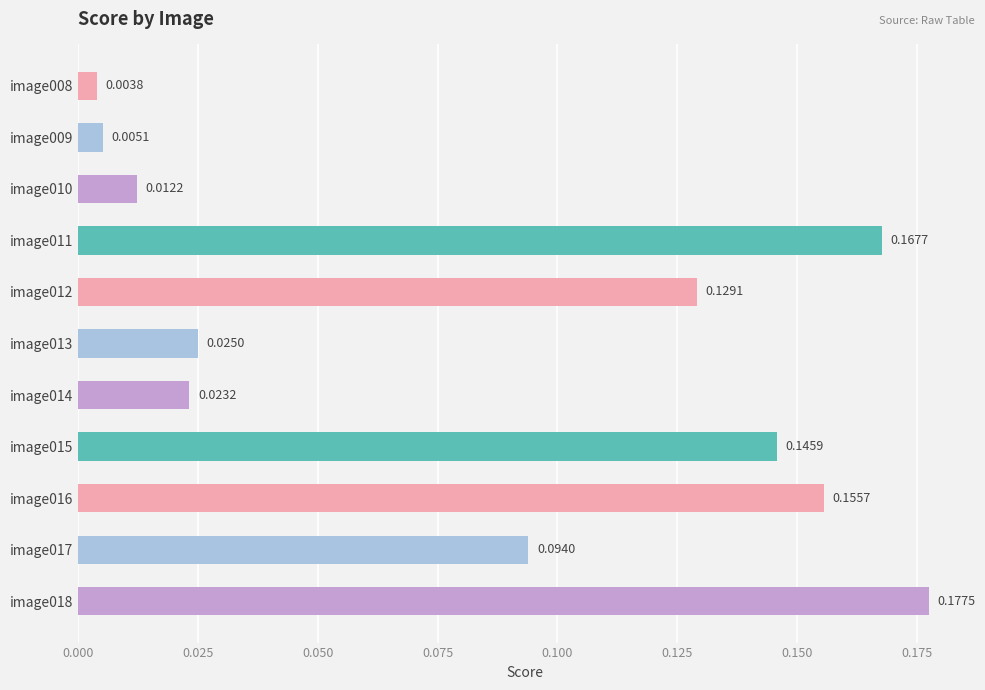

How many bars are there in total?

11